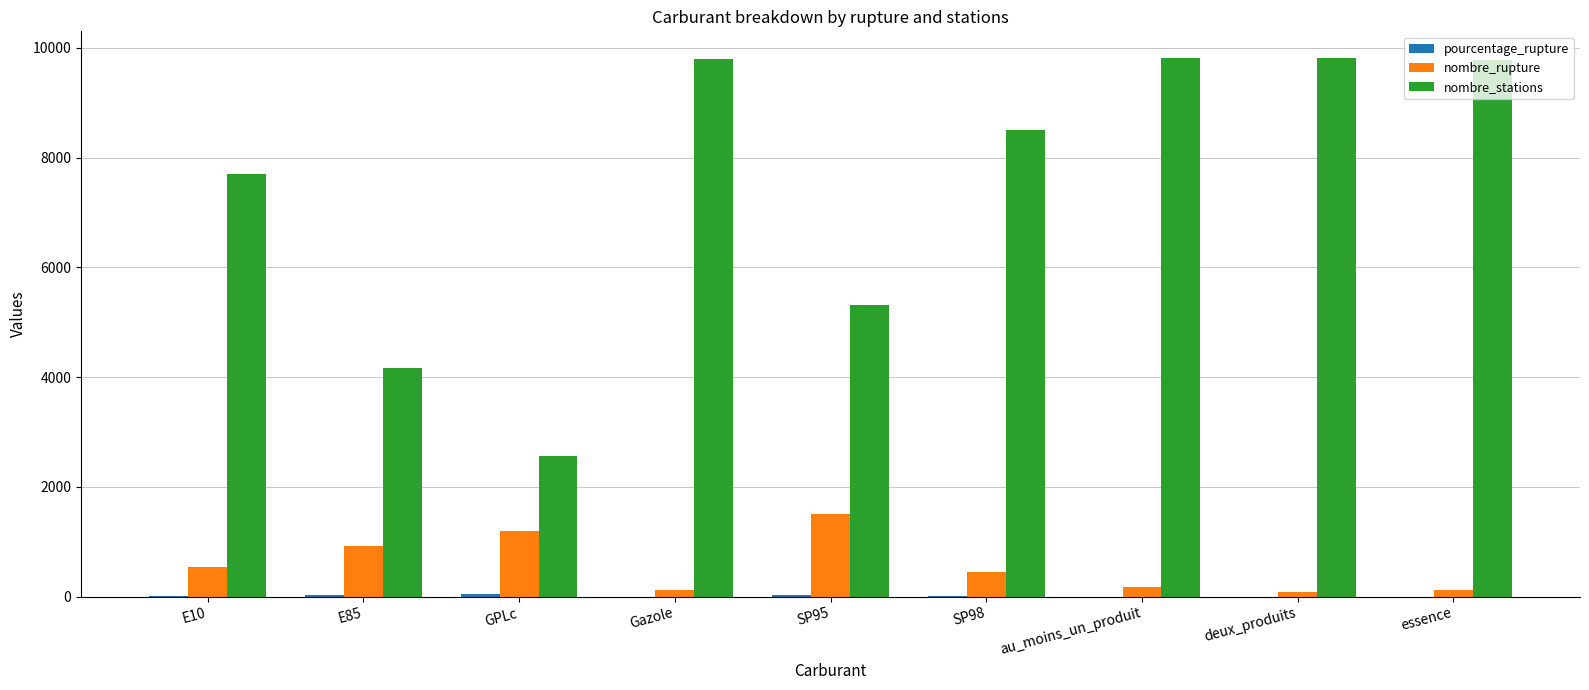

Which series changed the most between E10 and GPLc?

nombre_stations